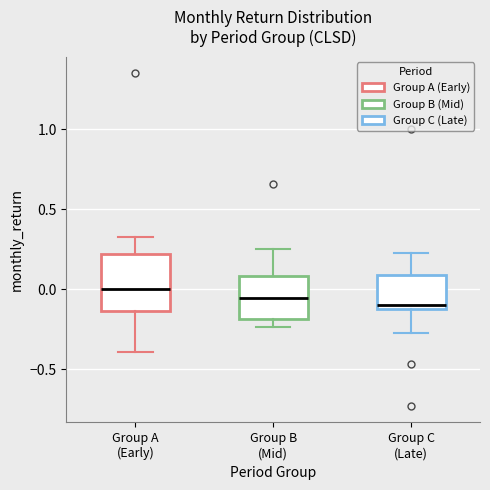

Where does the upper whisker of the box for Group C (Late) end on the y-axis? The values are not printed on the chart, so give them approximately, as read against the axis.

0.25